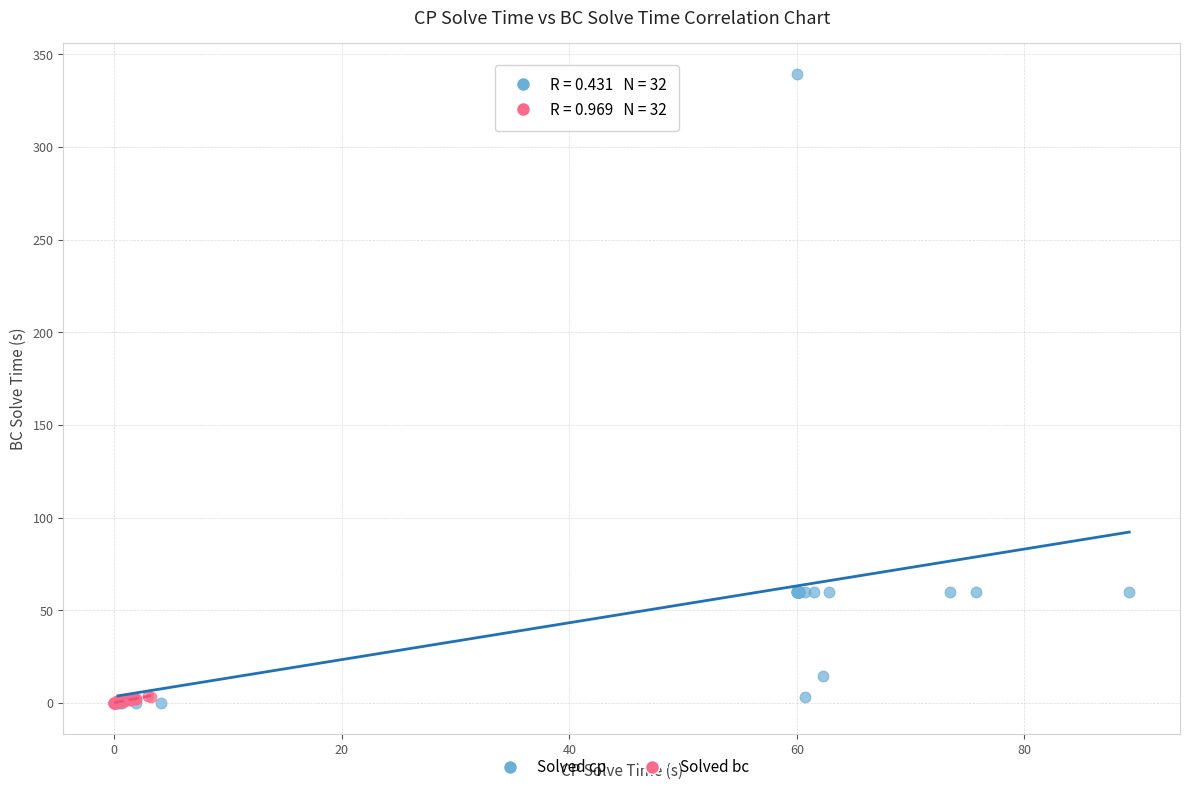

Which series contains the highest Y value?

Solved cp